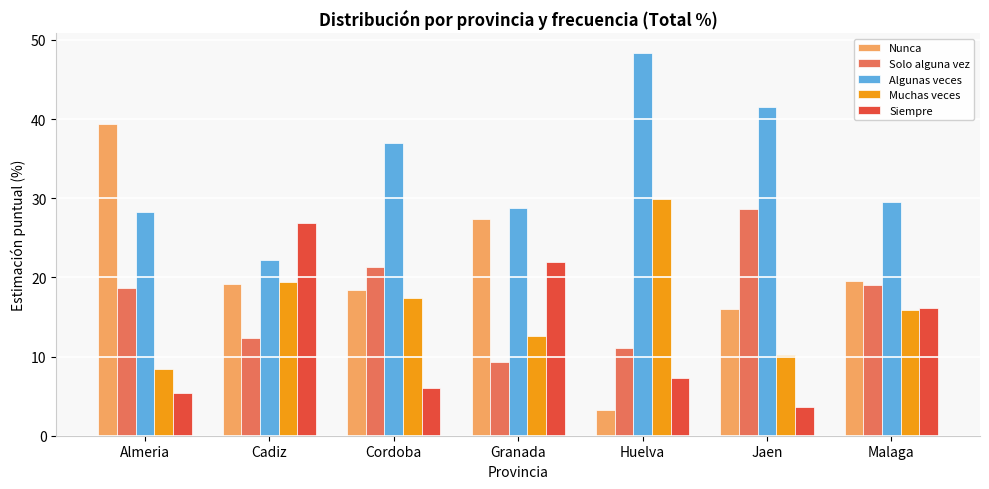

What is the sum of the Nunca values at Cordoba and Huelva?

21.7